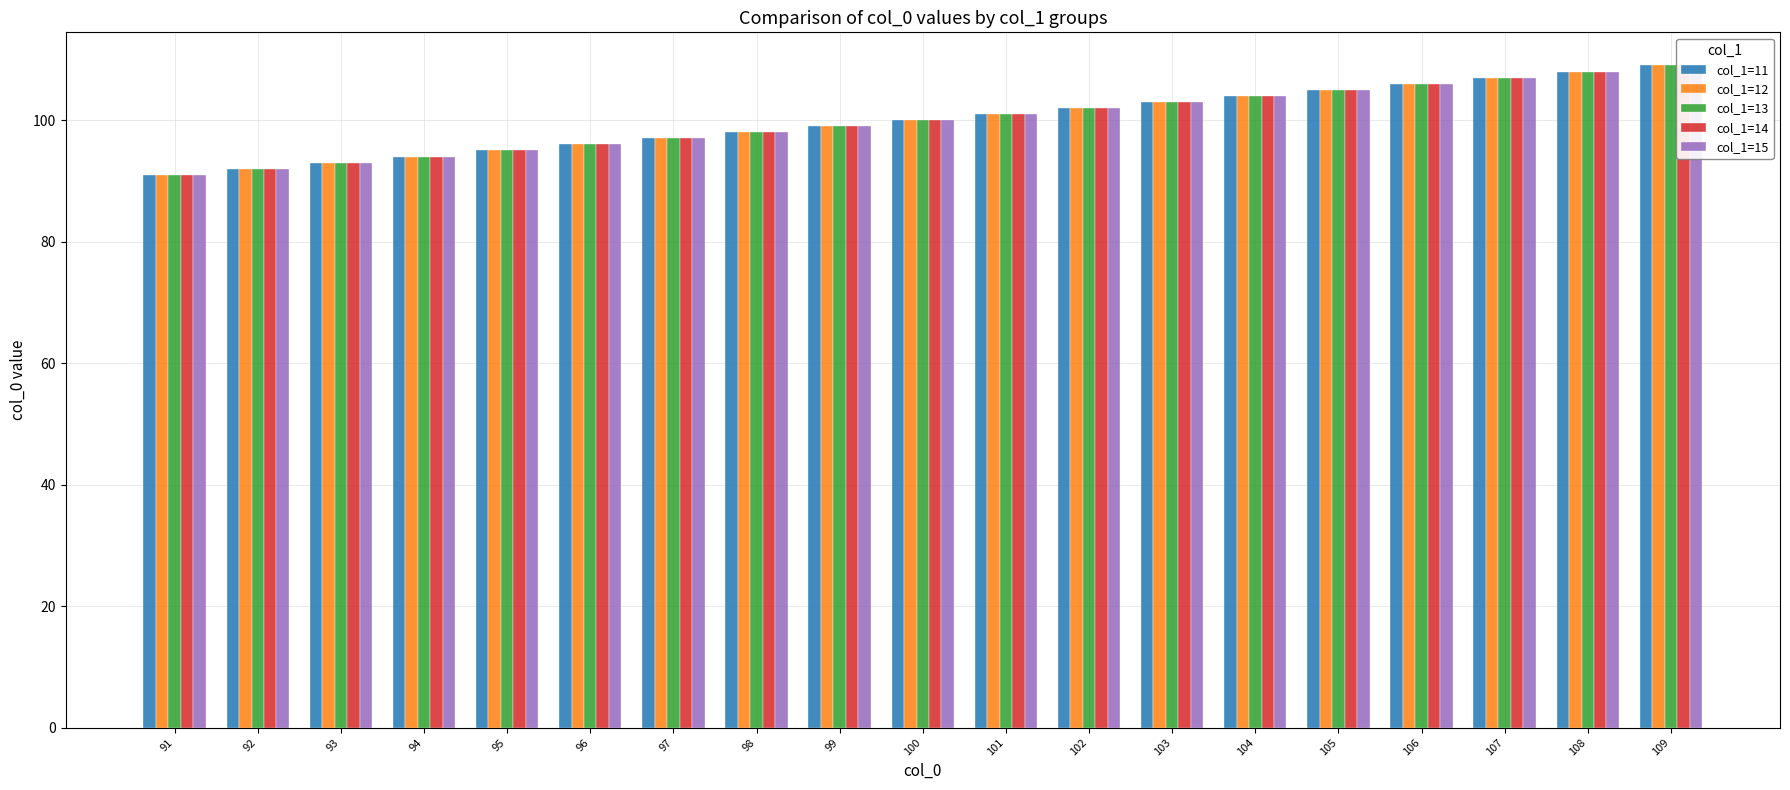

The col_1=12 series shows 98 at 98. True or false?

True